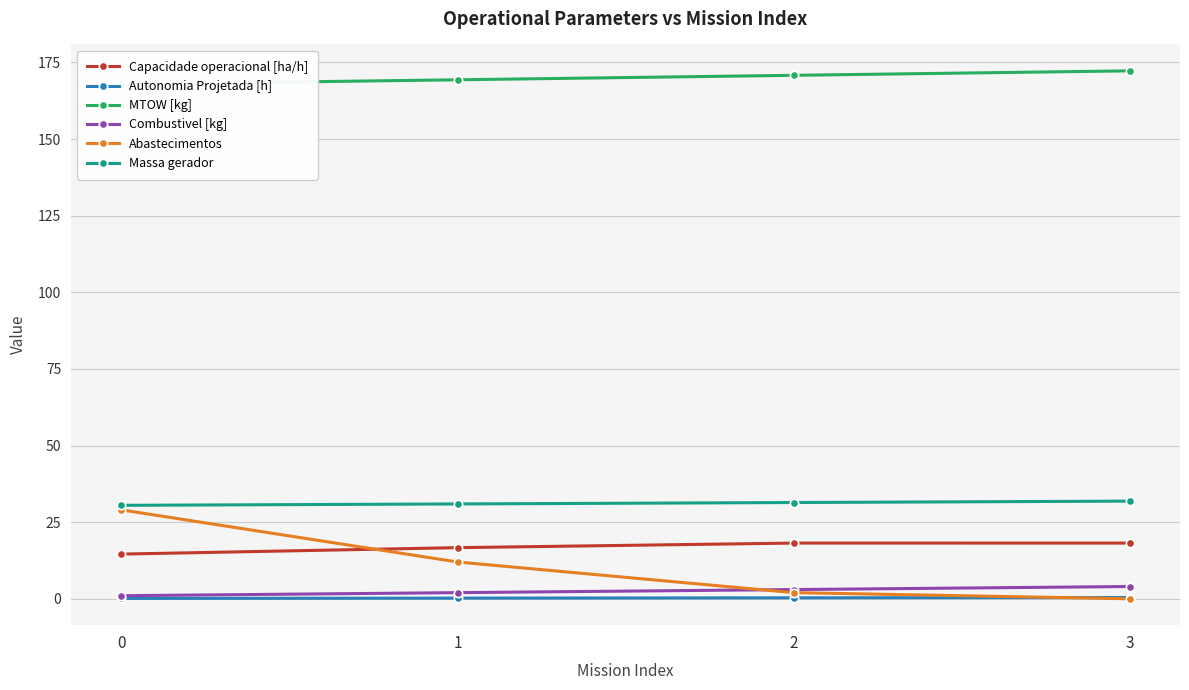

True or false: Capacidade operacional [ha/h] and MTOW [kg] cross at least once.

False